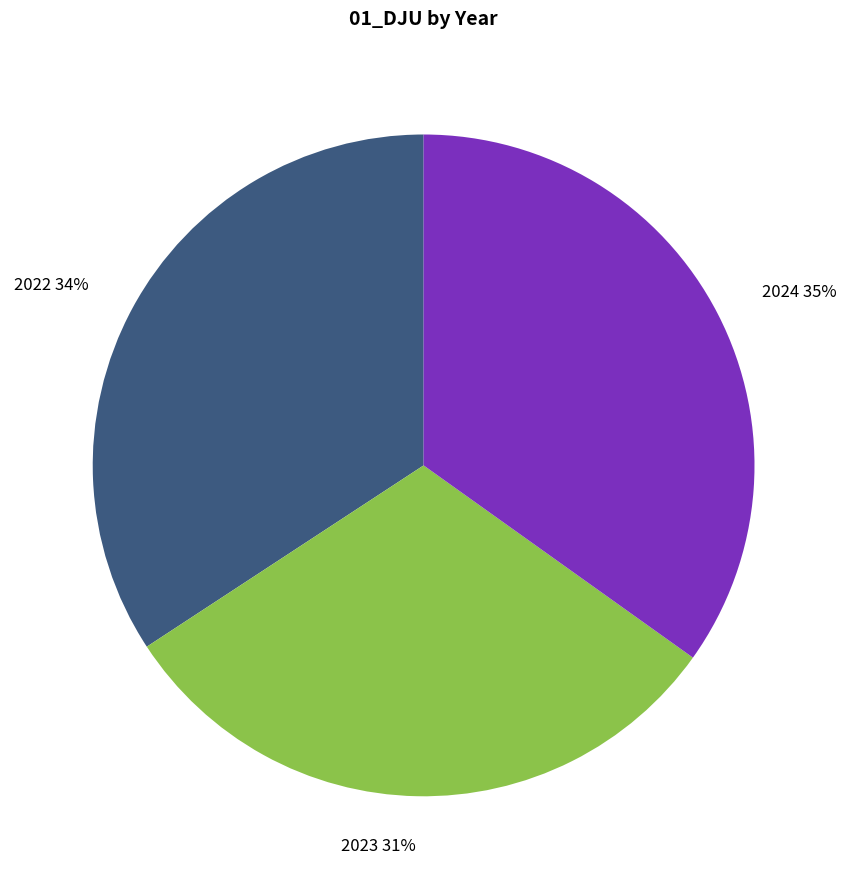

To the nearest percent, what percentage of the pie is 2024?

35%